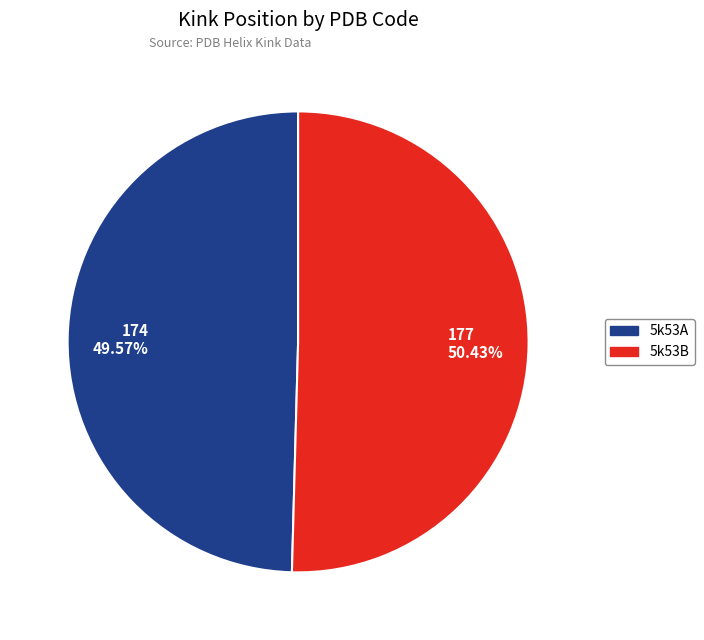

To the nearest percent, what portion does 5k53A represent?

50%